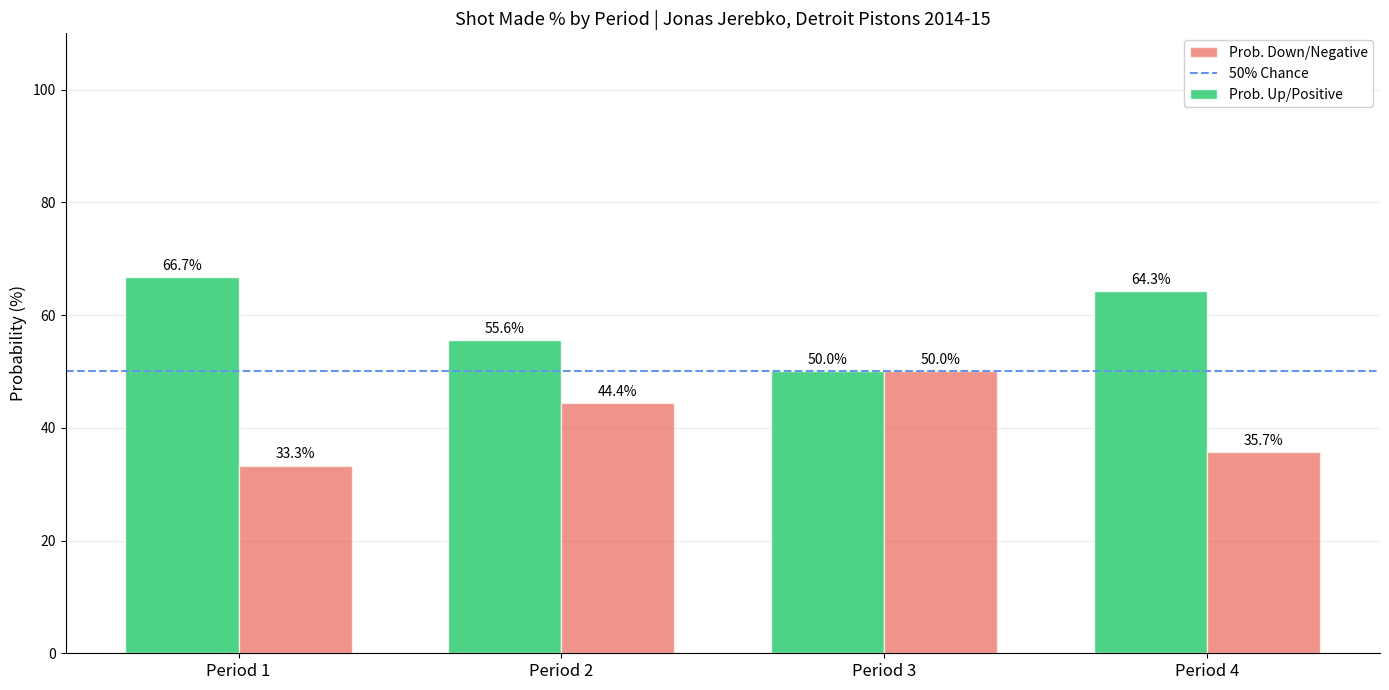

What is the value of the Prob. Down/Negative bar at the 2nd from the left?

44.4